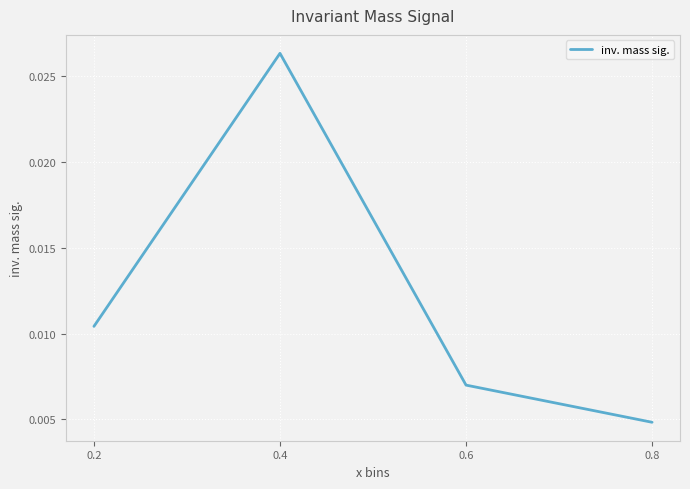

True or false: there are more than 2 points higher than both neighbors.

False